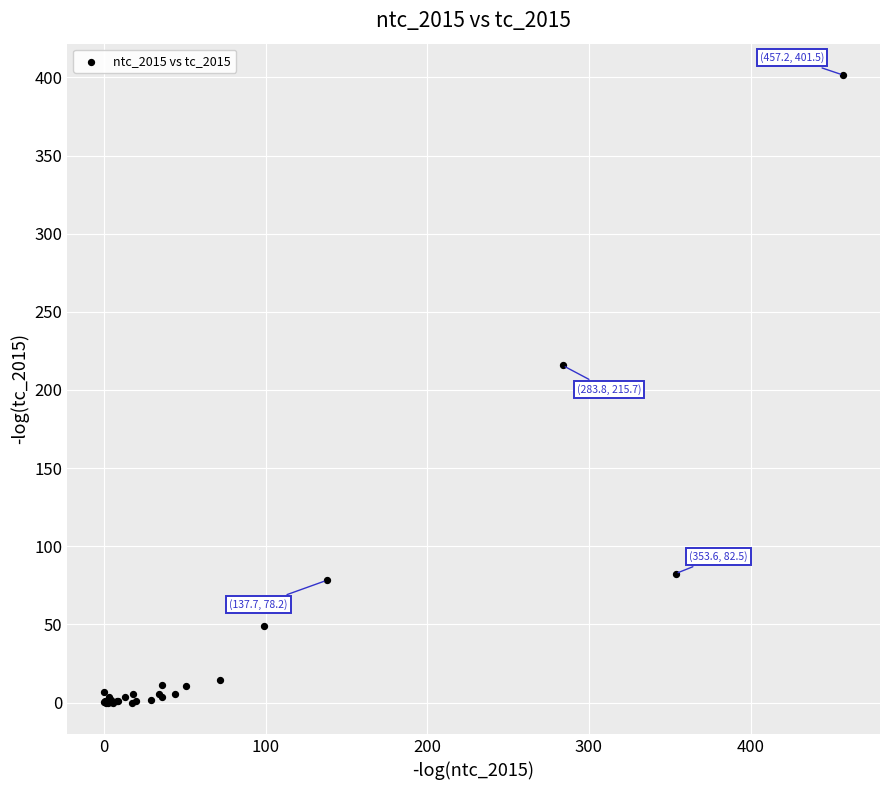

What Y value in the scatter plot is closest to 200?

215.7